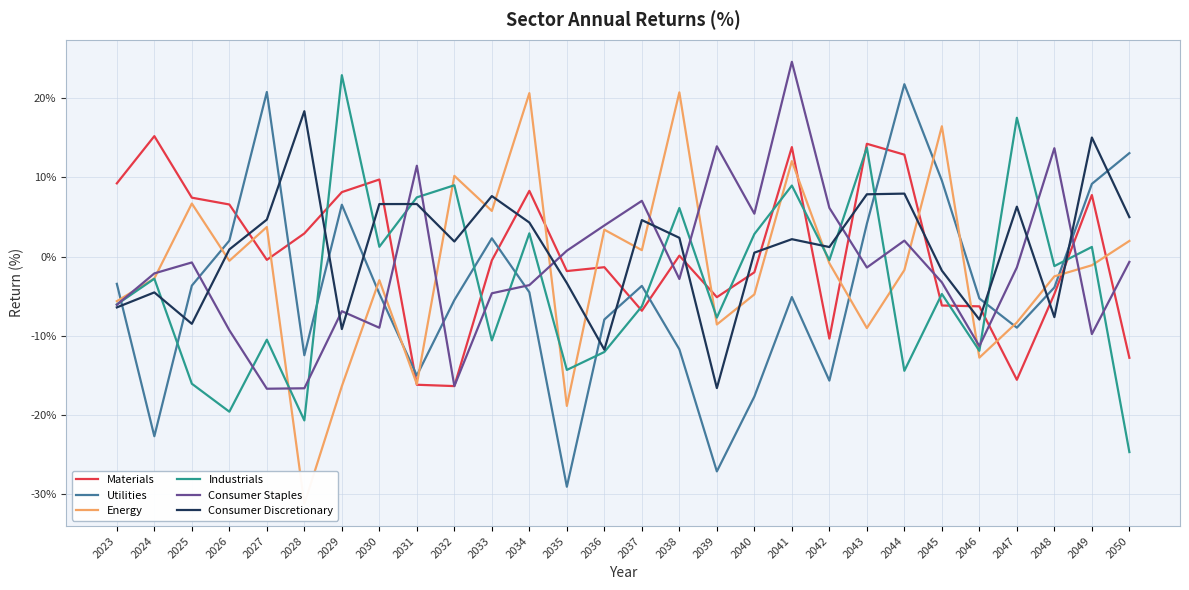

True or false: Consumer Discretionary has a value of 20.1 at 2049.

False